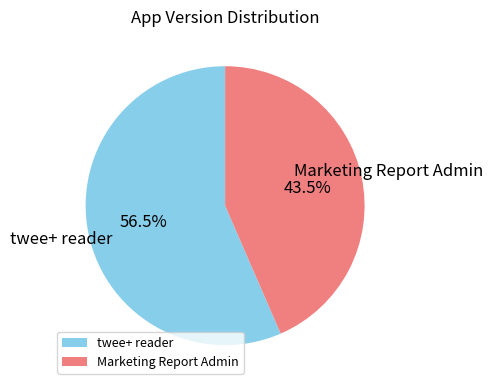

To the nearest percent, what is the difference between the largest and smallest slice percentages?

13%